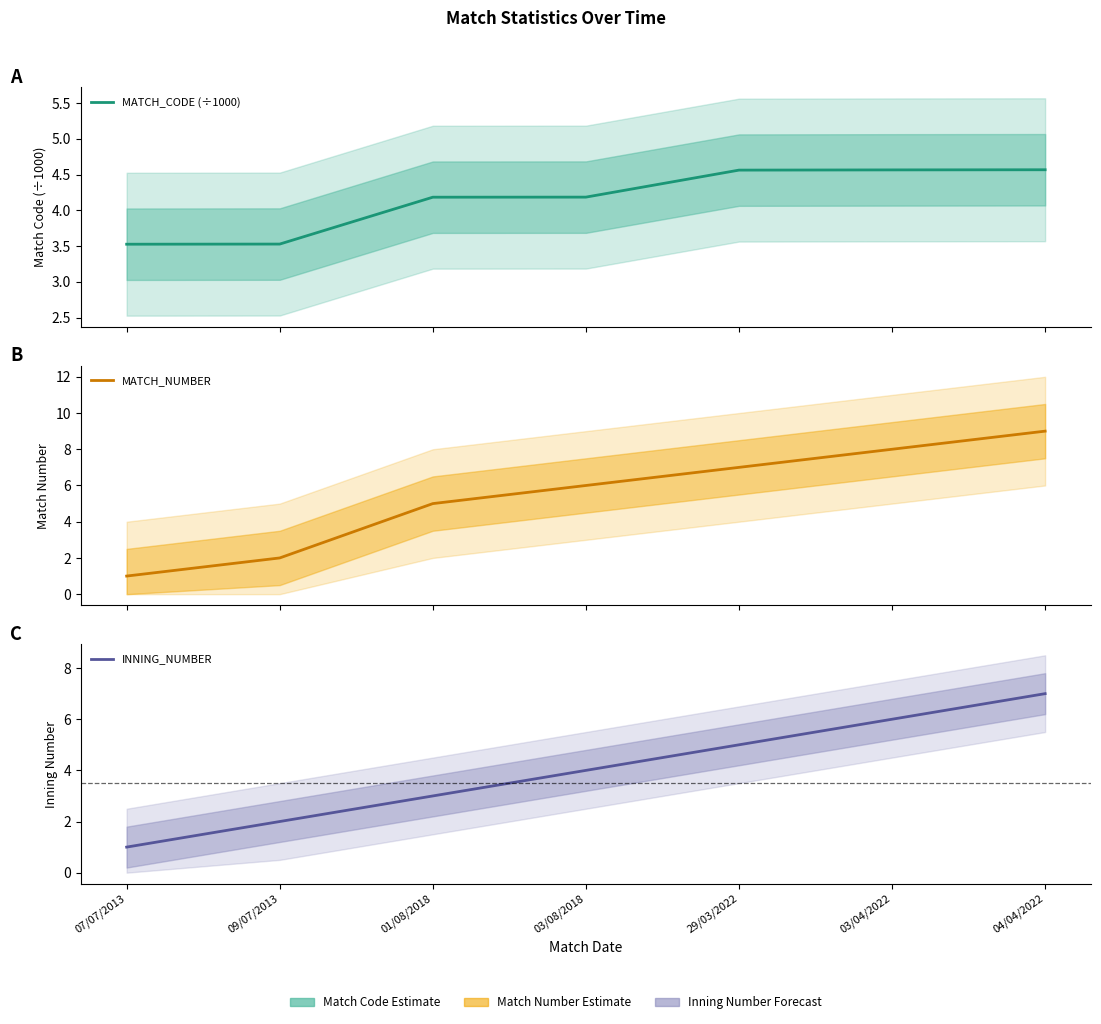

What is the total value across all series at 07/07/2013?

5.5